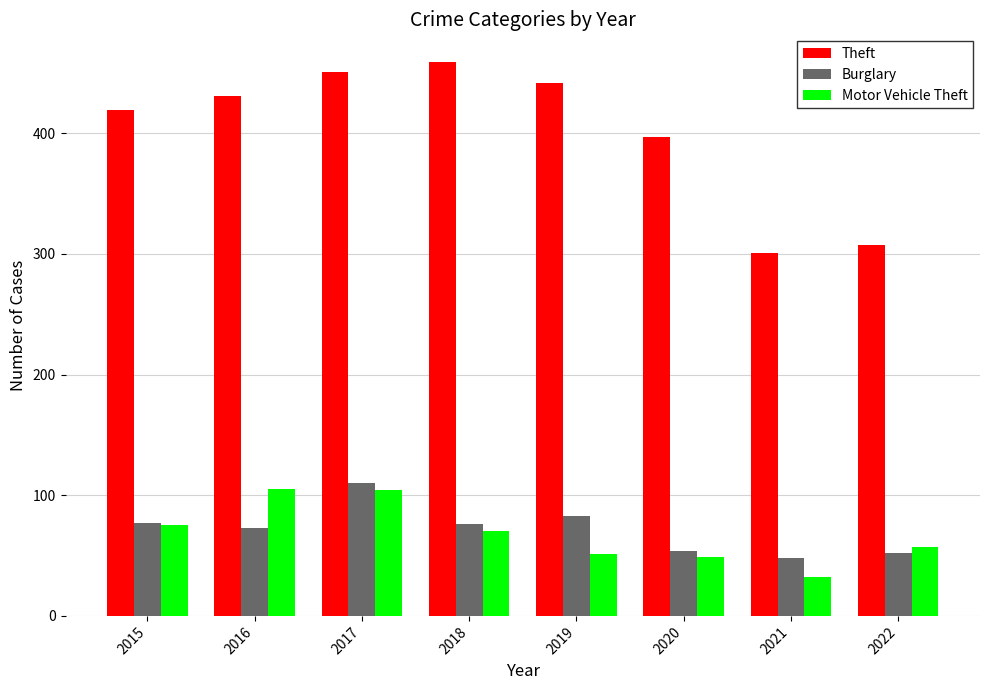

What is the minimum value shown in the chart?

32